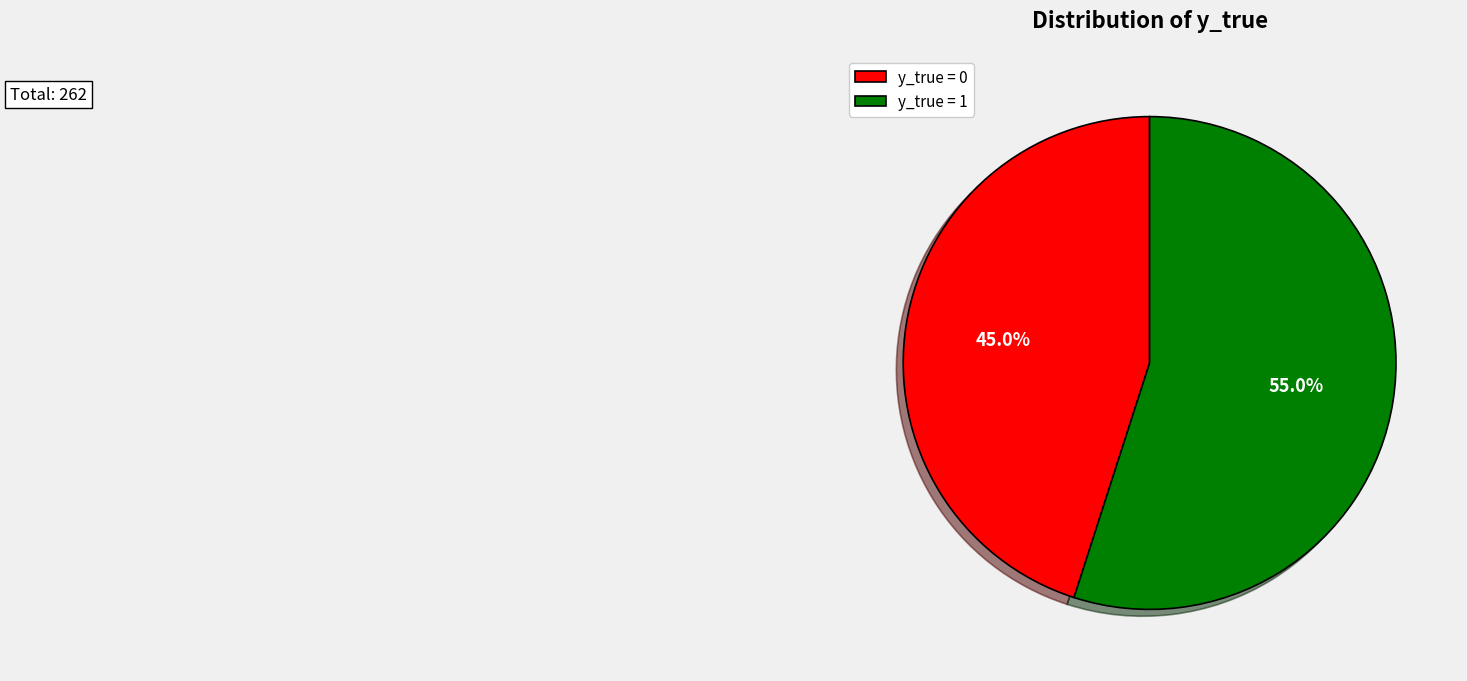

To the nearest percent, what is the difference between the largest and smallest slice percentages?

10%